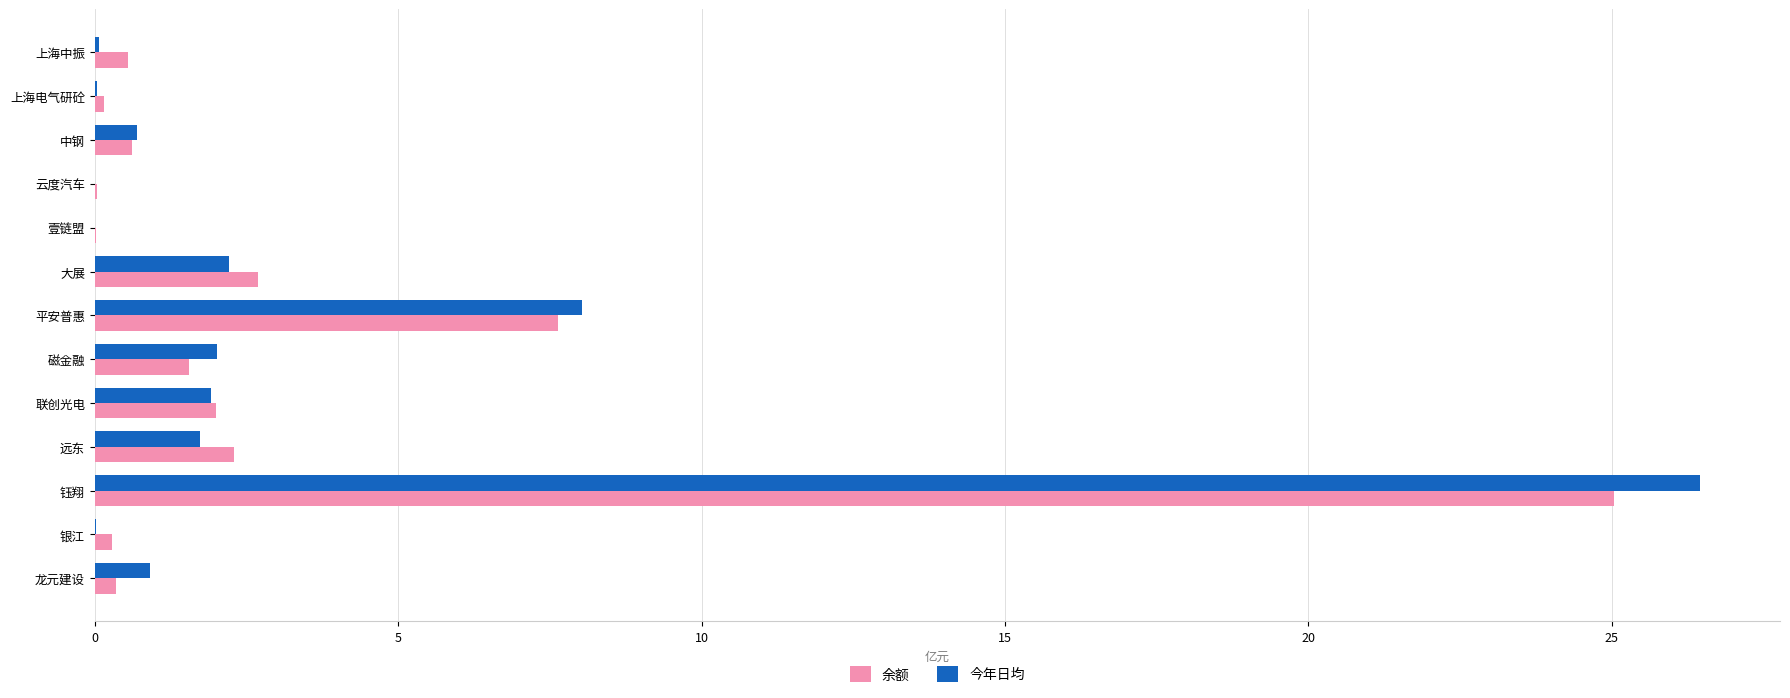

What is the average value of the 今年日均 series?

3.4